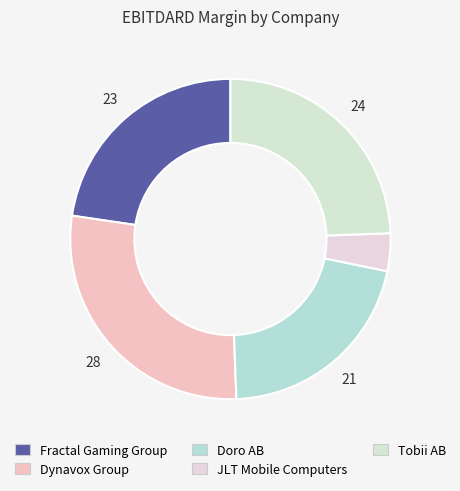

How many segments does this pie chart have?

5